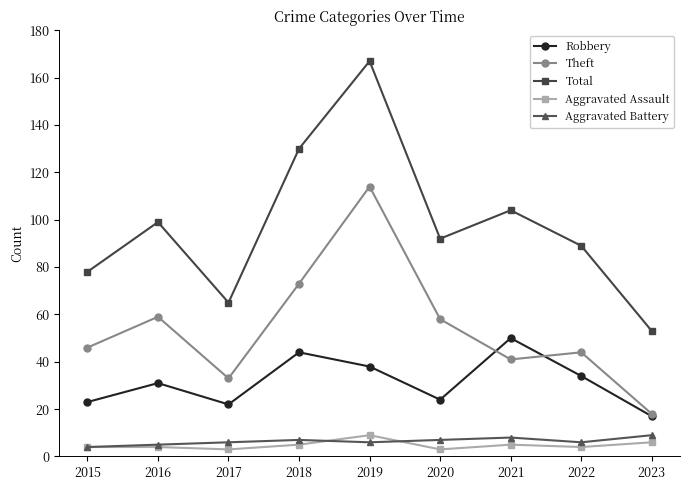

Read the Aggravated Assault value at 2023.

6